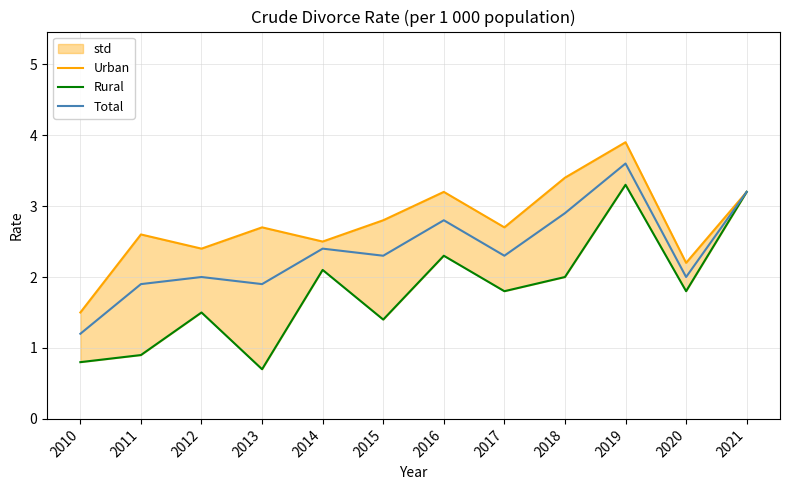

Where is Total nearest to the value 2?

2012